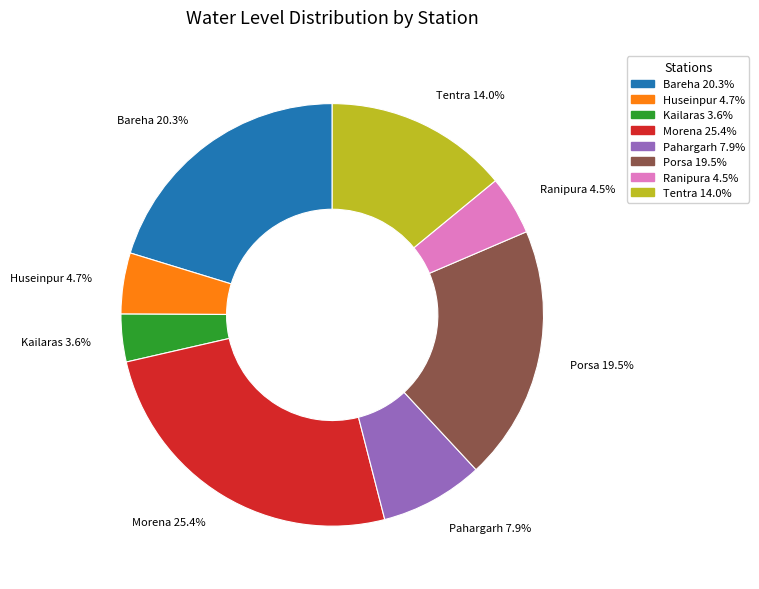

What is the largest slice in the pie chart?

Morena